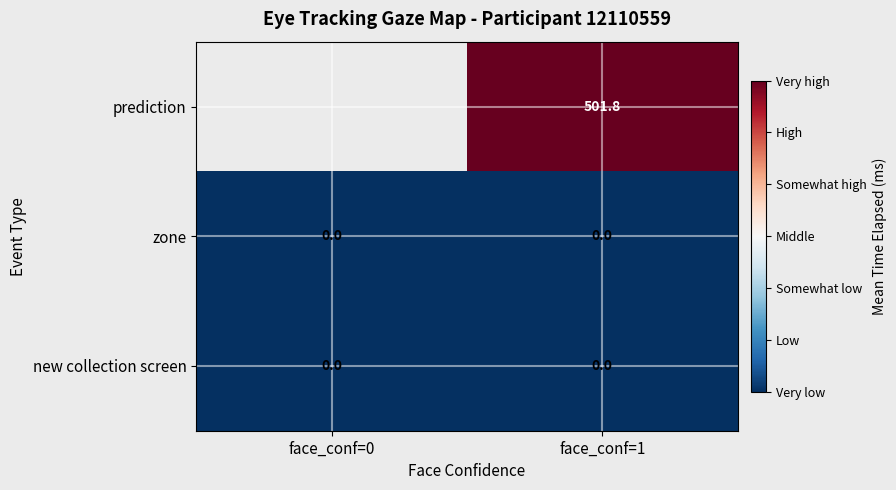

Which category has the lowest value across all series?

face_conf=0